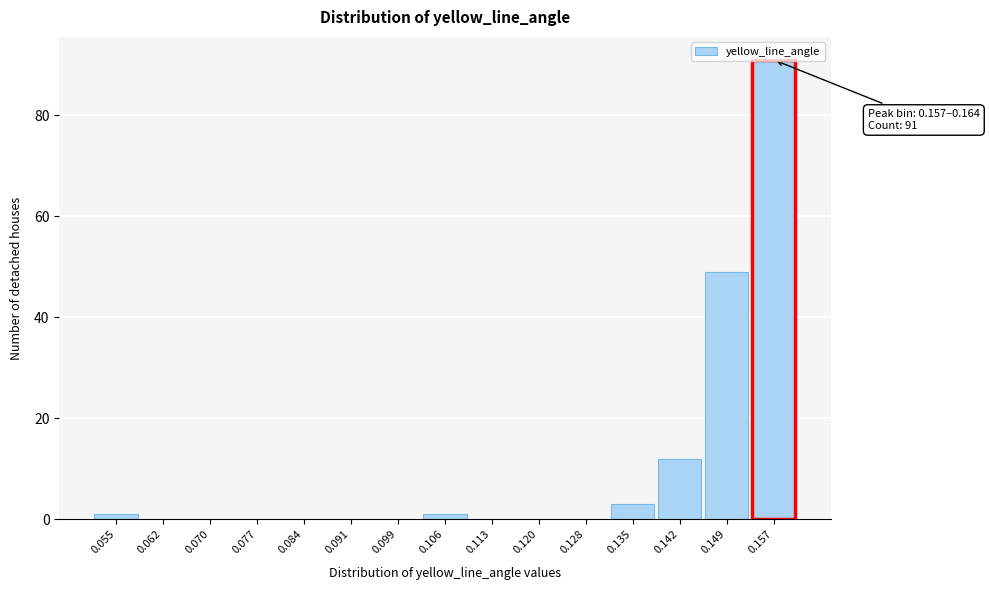

What is the sum of all values?

157